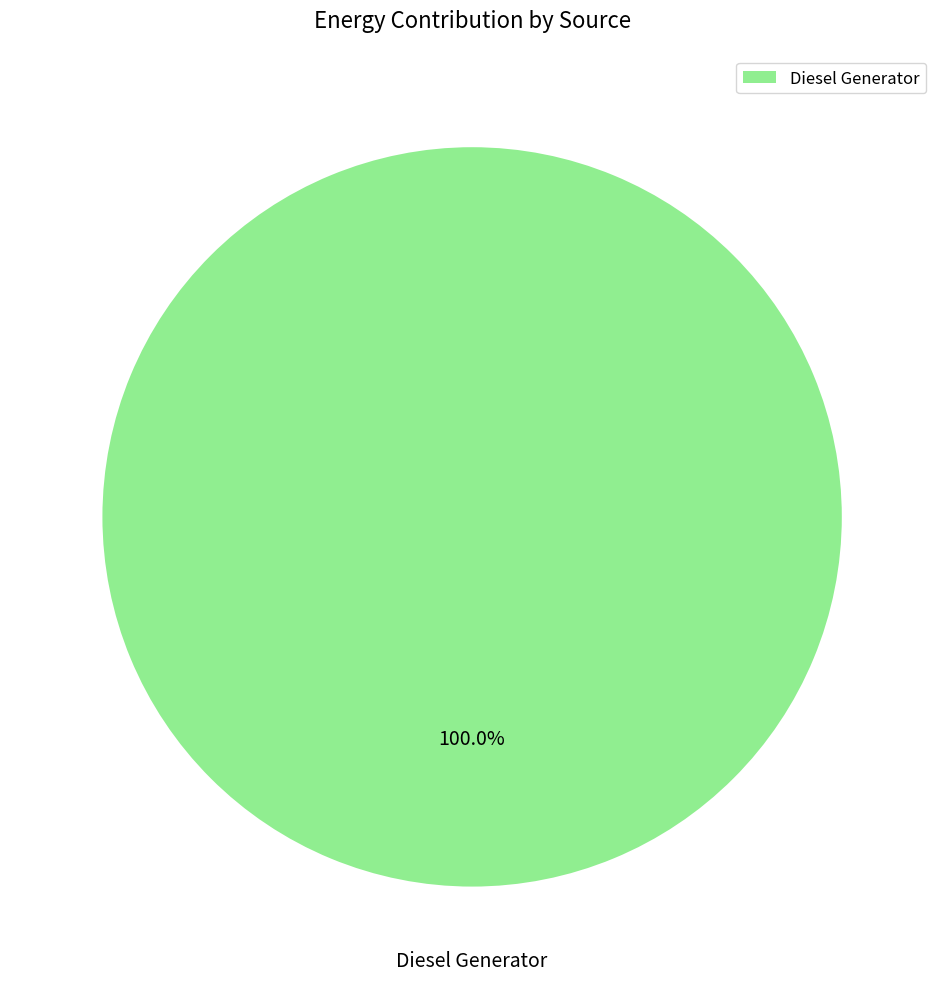

Rank the categories by value from highest to lowest.

Diesel Generator